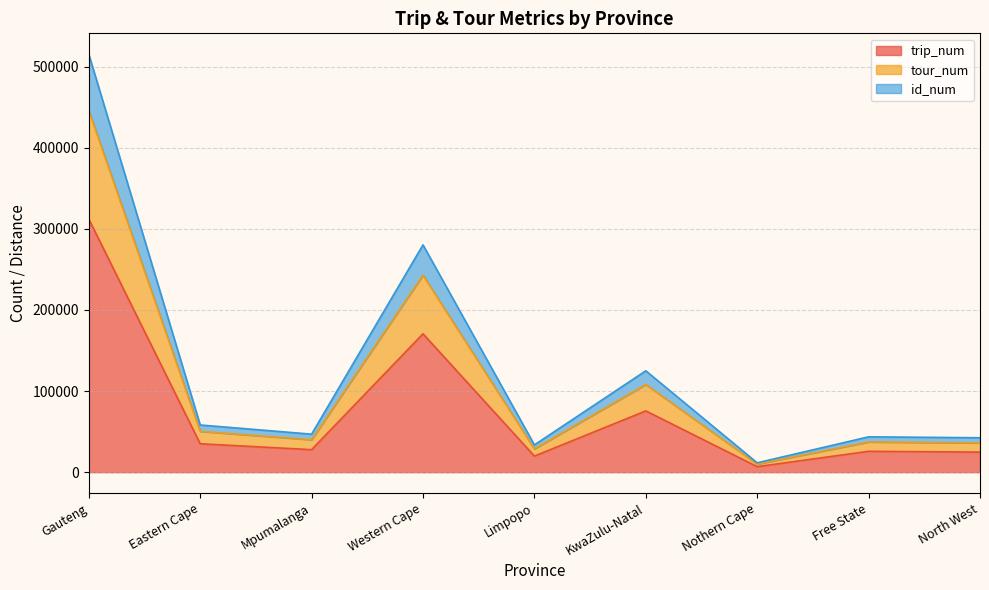

What is the spread (max minus min) of values at North West?

17751